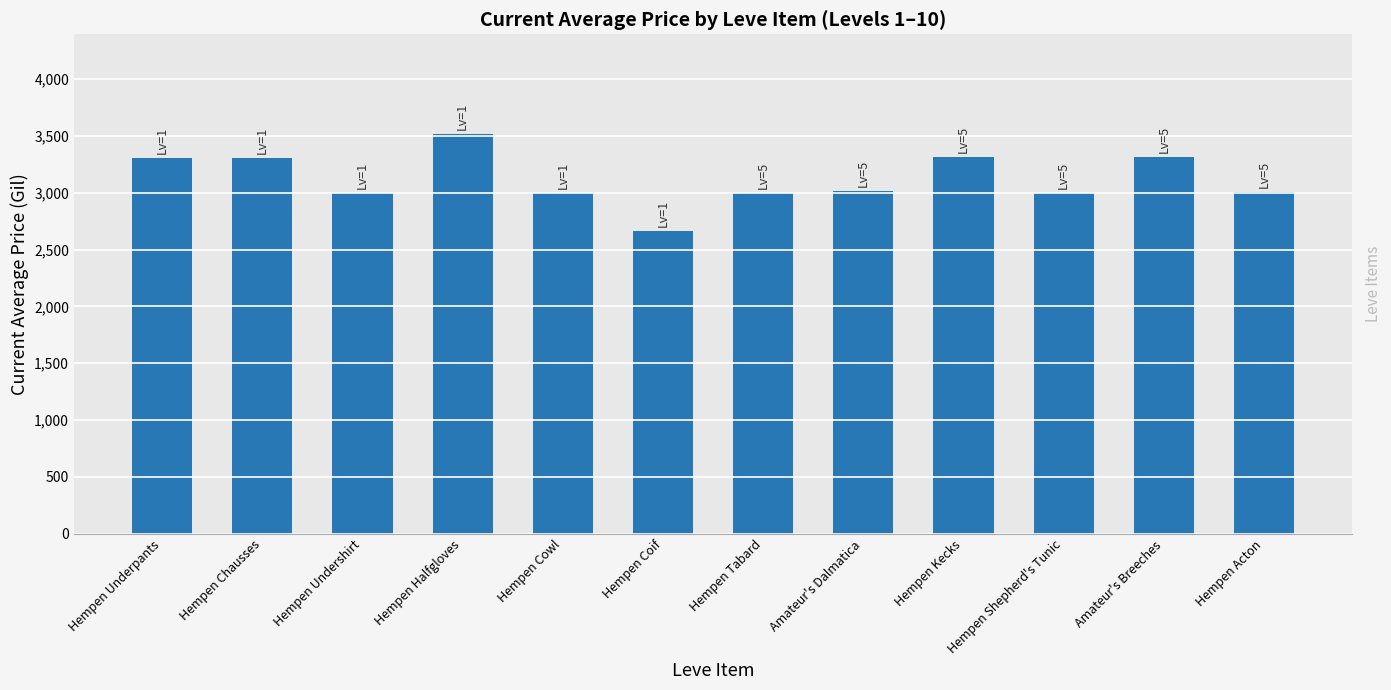

What is the difference between the maximum and minimum values?

854